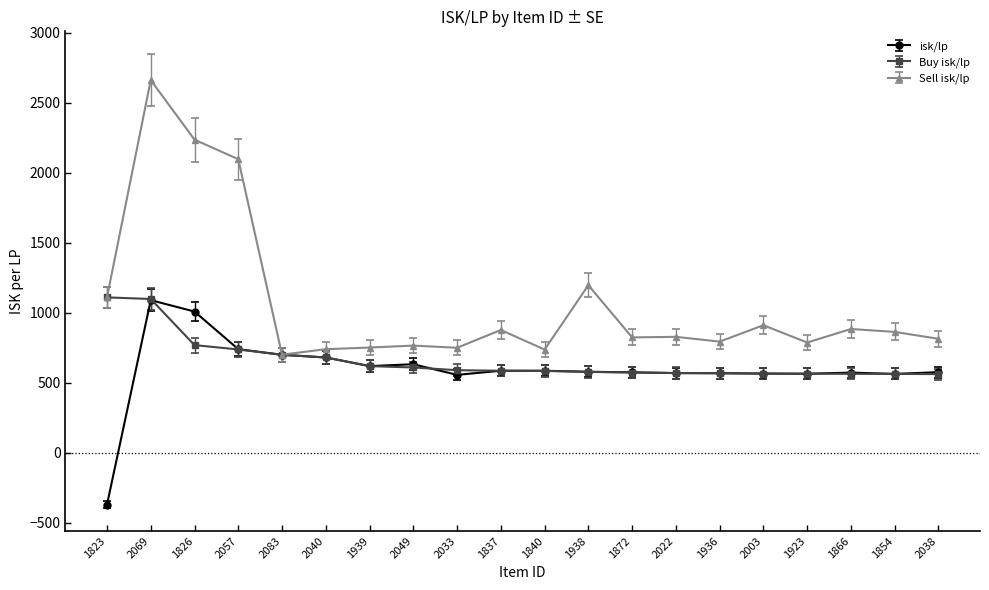

The value of Buy isk/lp at 1872 is 863.6. True or false?

False